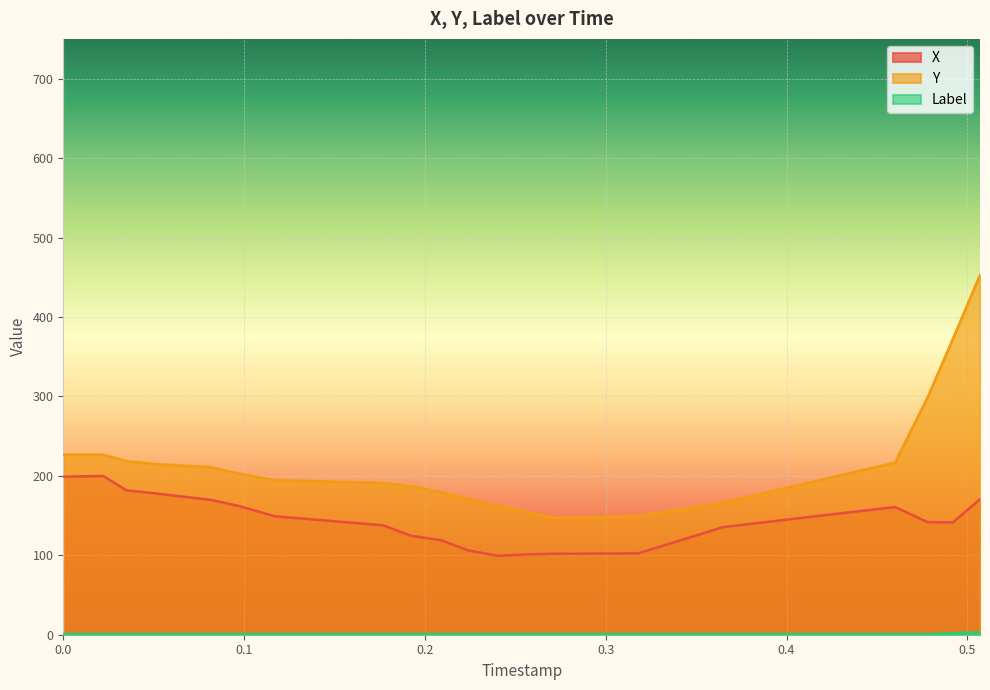

What is the greatest value displayed?

452.9